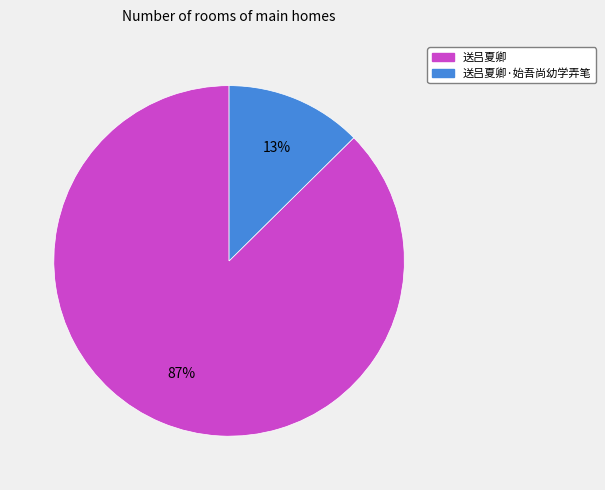

To the nearest percent, what is the average slice percentage?

50%